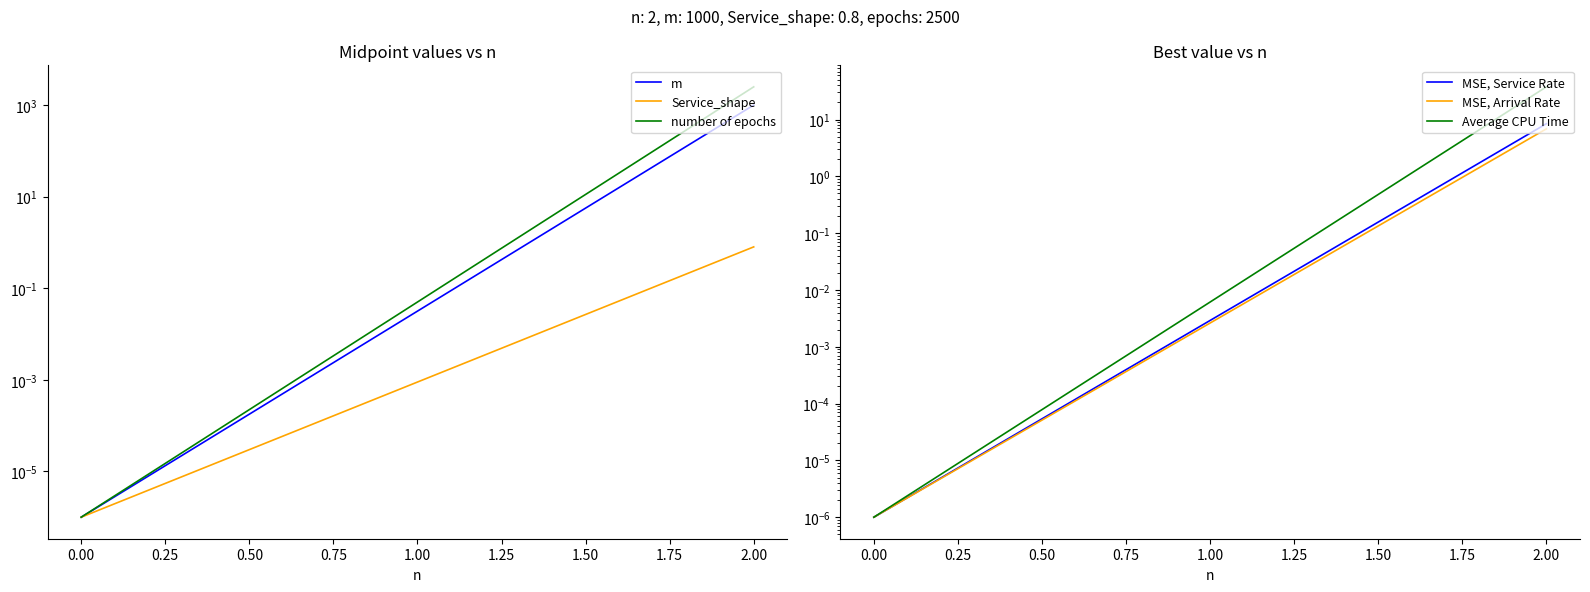

Between 0.75 and 0.50, which is larger?

0.75